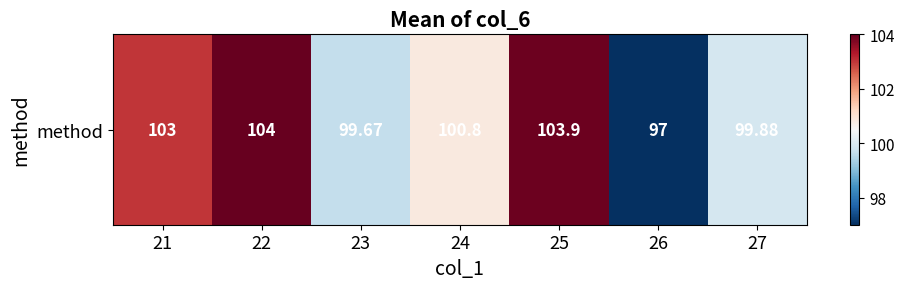

Rank the categories by value from lowest to highest.

26, 23, 27, 24, 21, 25, 22